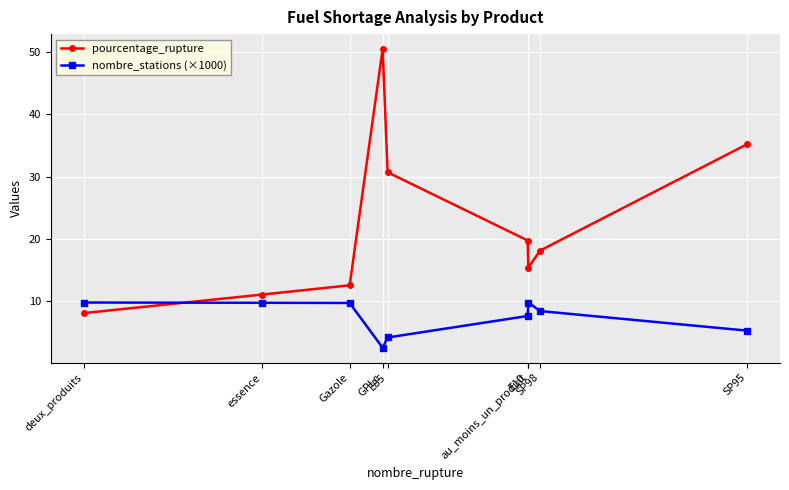

List the labels in order of pourcentage_rupture value, smallest first.

deux_produits, essence, Gazole, au_moins_un_produit, SP98, E10, E85, SP95, GPLc